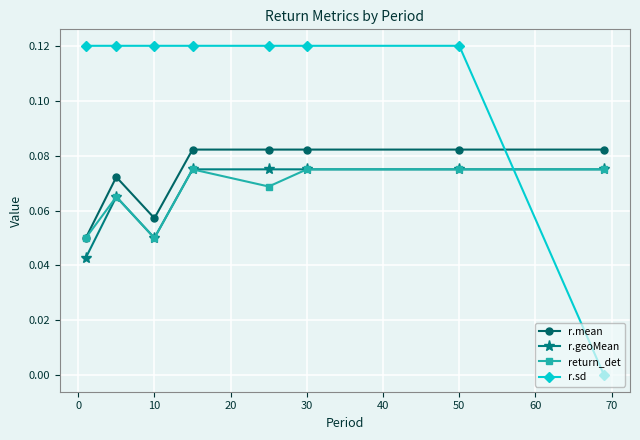

True or false: r.geoMean has more than 0 interior local peaks.

True